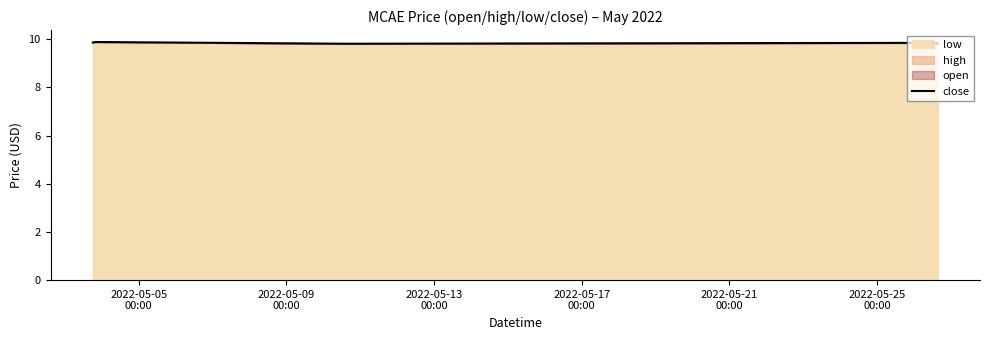

How many interior local valleys (lower than both neighbors) does the data have?

1